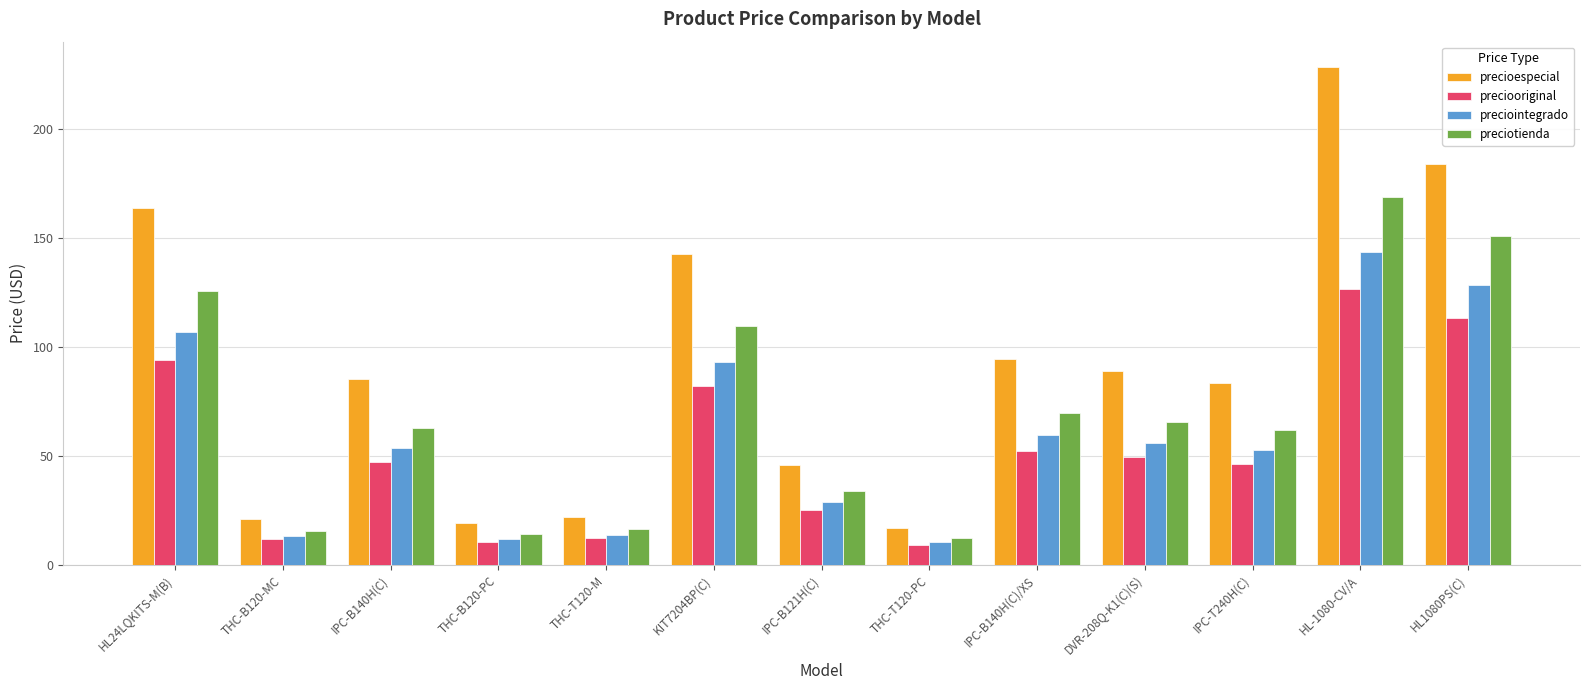

How many groups of bars are there?

13